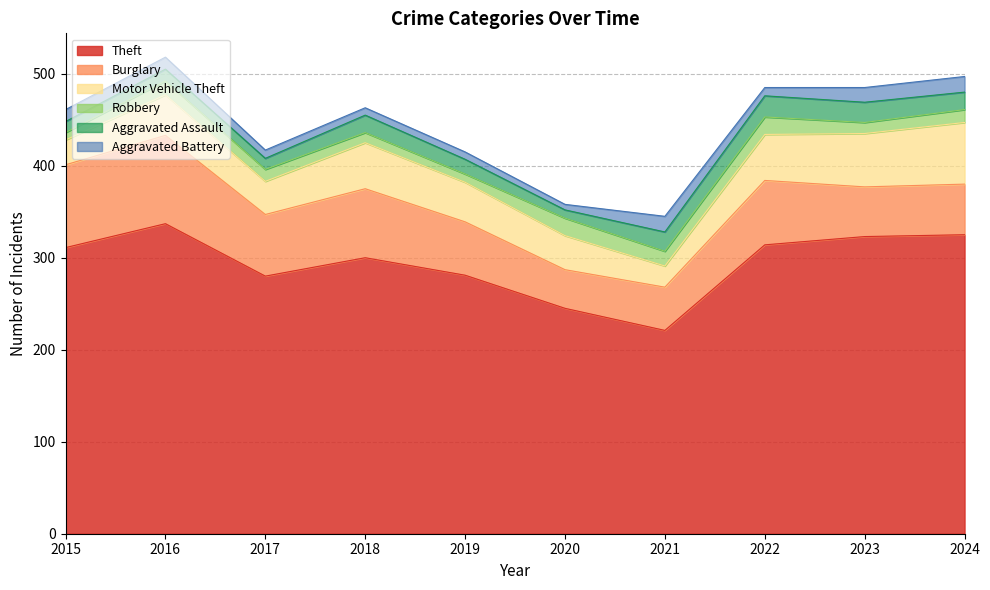

Reading left to right, extract all data points from this chart.

Theft: 311	337	280	300	281	245	221	314	323	325
Burglary: 90	96	67	75	58	42	47	70	54	55
Motor Vehicle Theft: 27	44	36	50	43	37	23	50	58	67
Robbery: 8	15	13	11	9	19	16	19	12	14
Aggravated Assault: 12	13	12	19	16	9	21	23	22	19
Aggravated Battery: 13	13	9	8	8	6	17	9	16	17